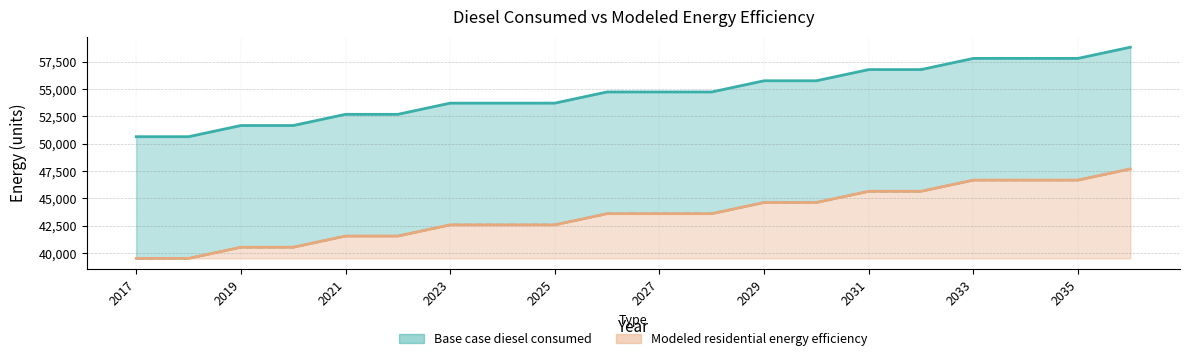

At which label does Modeled residential energy efficiency reach its minimum?

2017